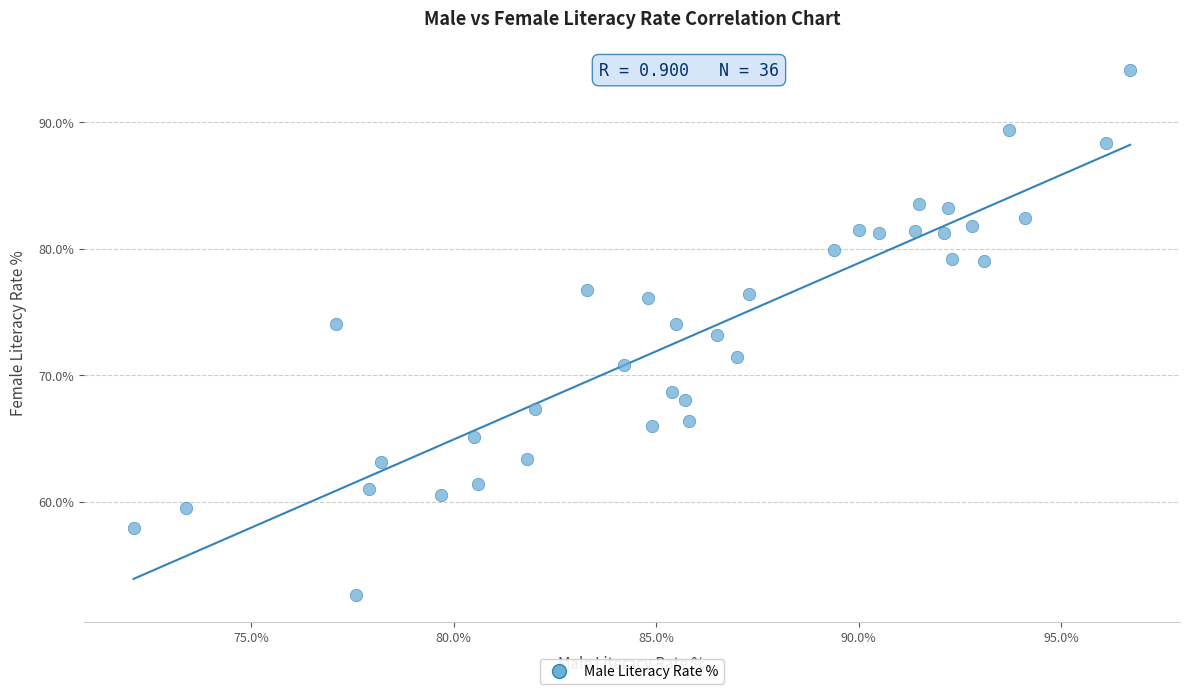

What is the range of Y values (max minus min)?

41.5